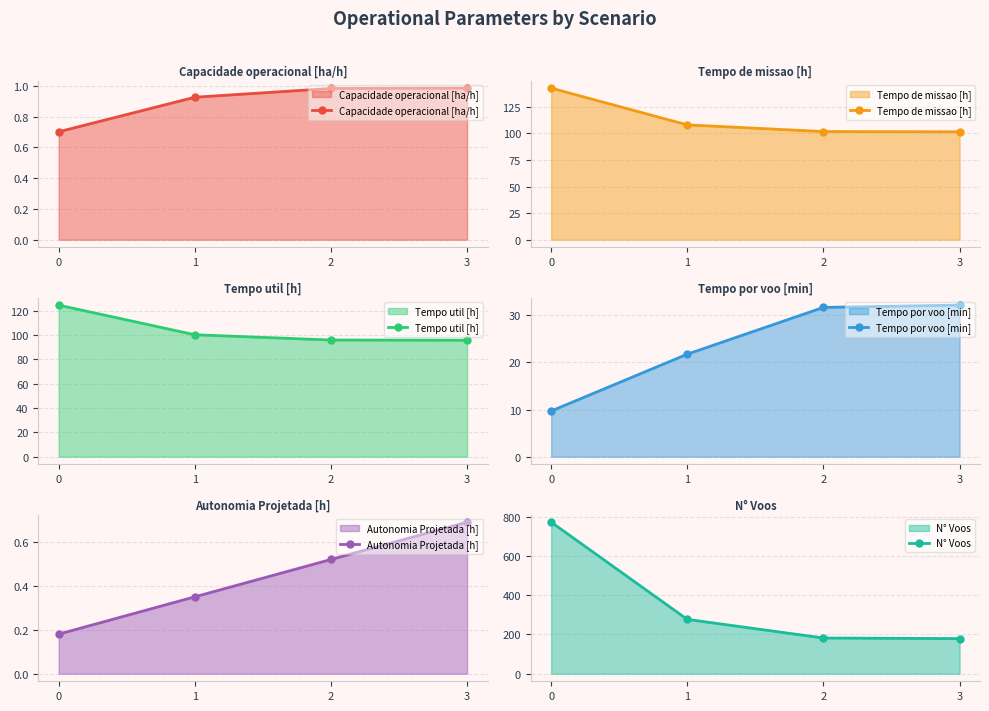

Between 1 and 3, which is larger?

3